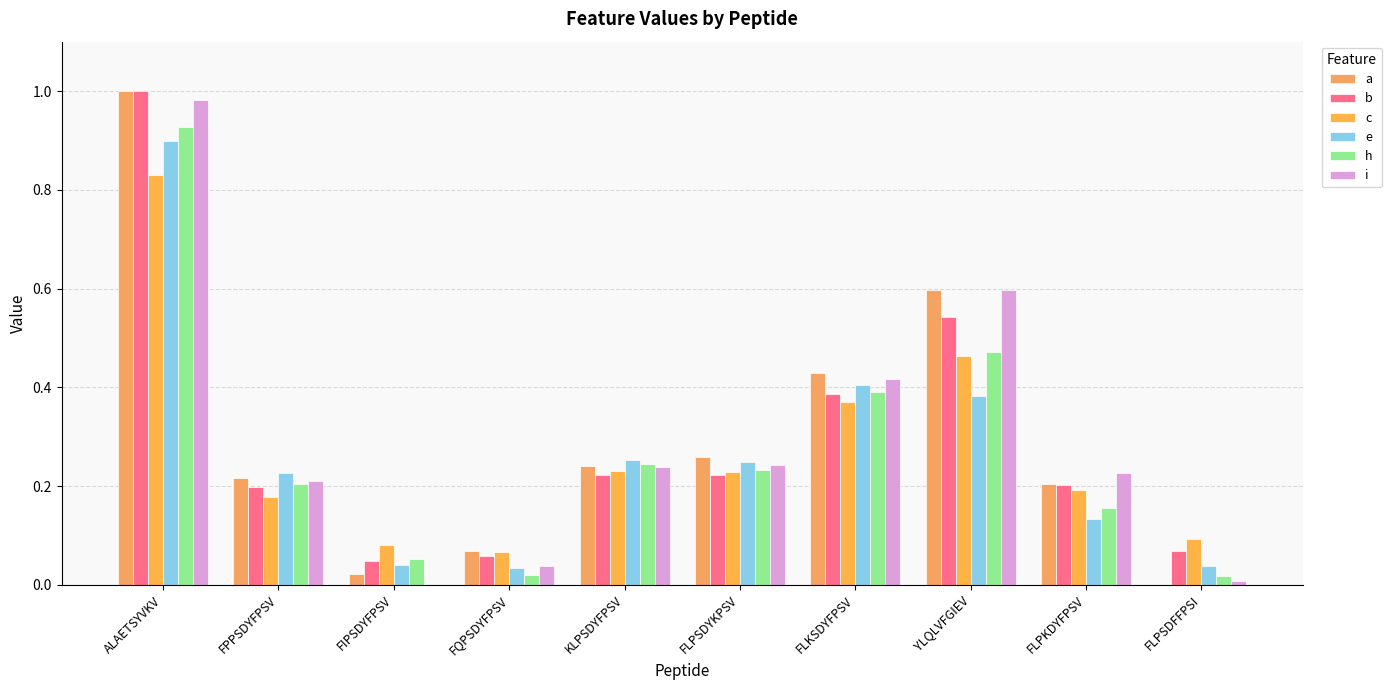

The value of h at KLPSDYFPSV is 0.2. True or false?

True